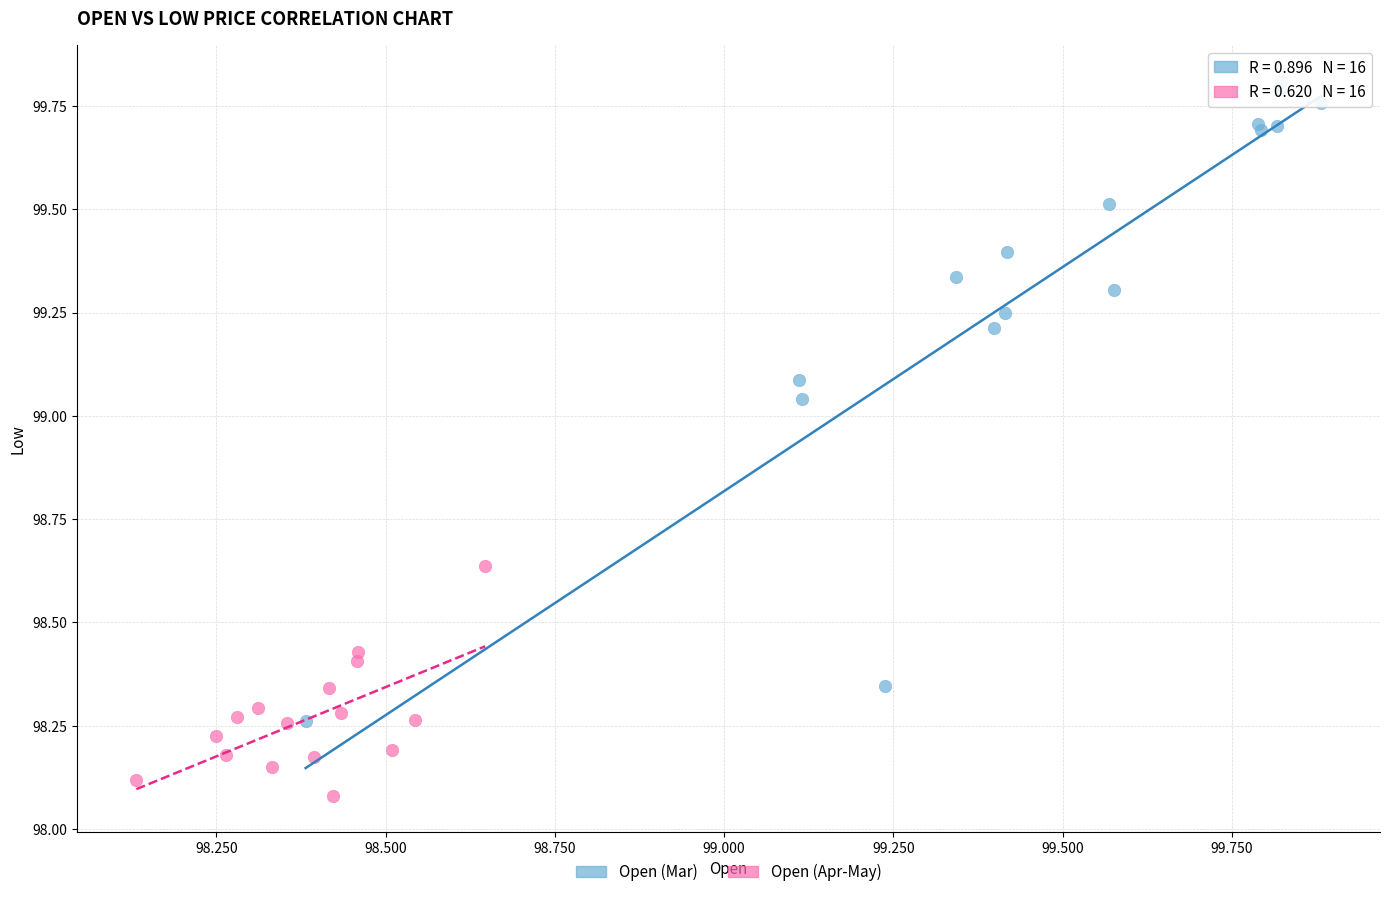

Which series reaches the maximum Y coordinate?

Open (Mar)